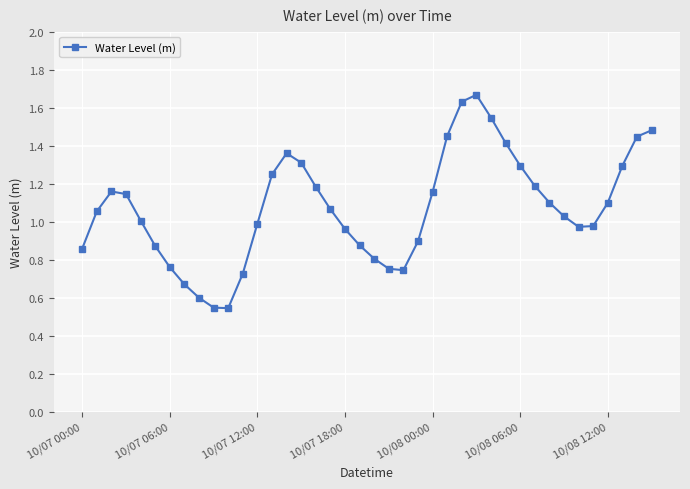

How many series are shown in this chart?

1